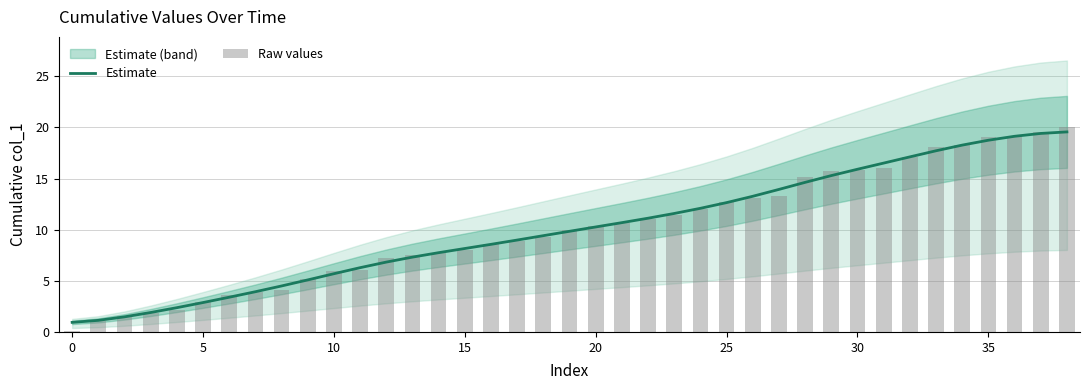

What is the label of the 32nd bar from the left?

31